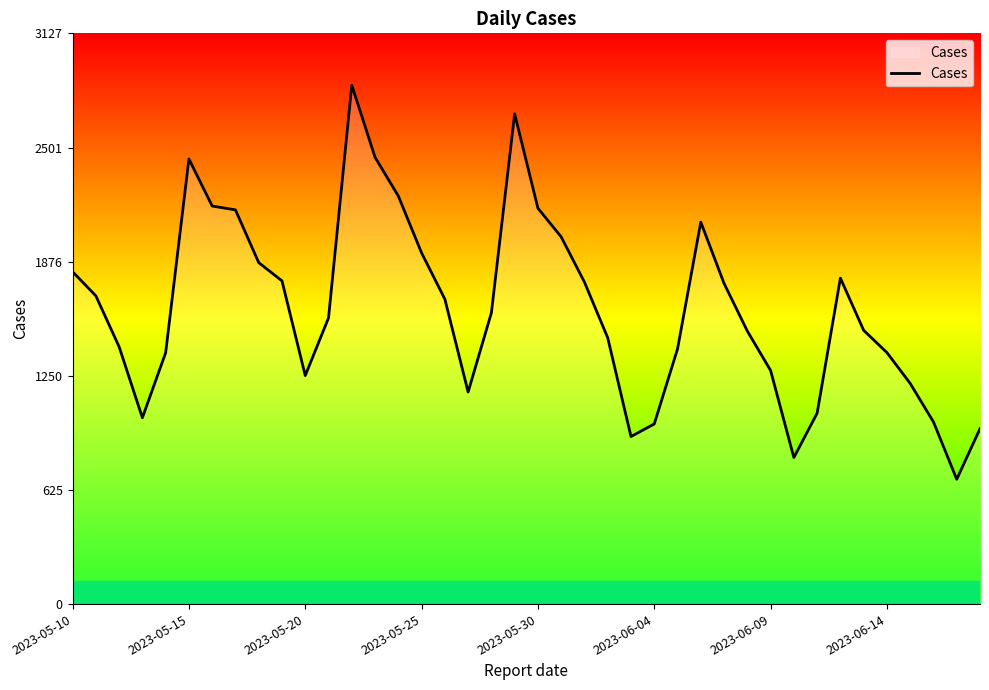

What is the smallest value displayed?

684